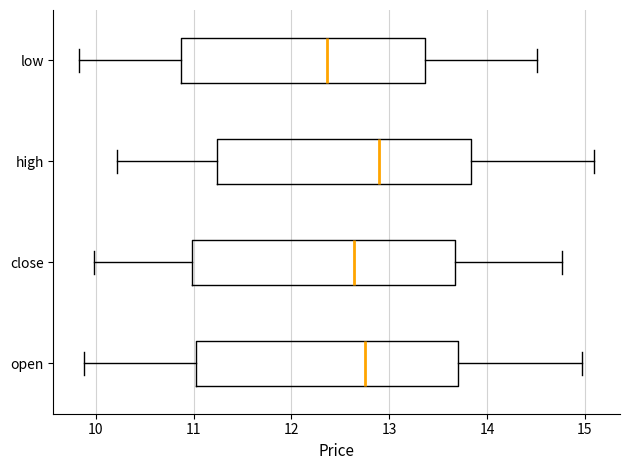

Reading bottom to top, transcribe this box plot: for each box, give where its median line is, the range the box spans, and where its two whiskers end, as read against the x-axis. The values are not printed on the chart, so give them approximately, as read against the axis.

open: median 12.7, box 11.0 to 13.7, whiskers 9.9 to 15.0
close: median 12.6, box 11.0 to 13.7, whiskers 10.0 to 14.8
high: median 12.9, box 11.2 to 13.8, whiskers 10.2 to 15.1
low: median 12.4, box 10.9 to 13.4, whiskers 9.8 to 14.5